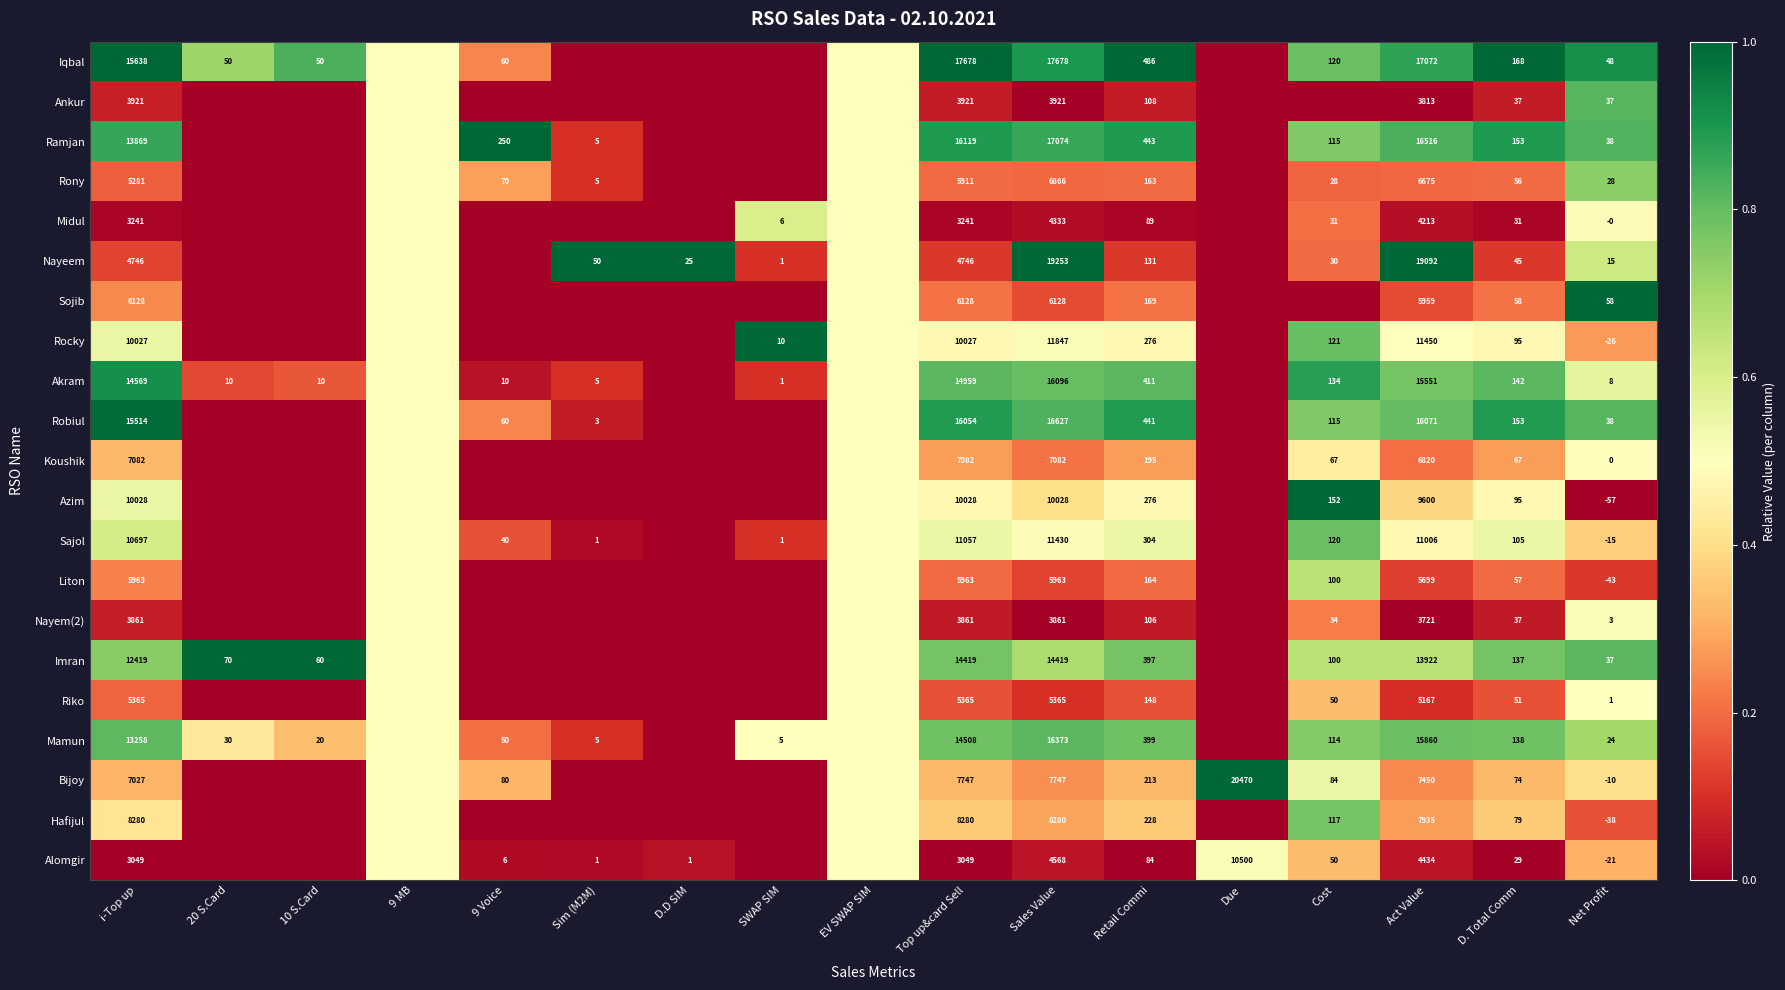

True or false: Mamun has a value of 20979.2 at i-Top up.

False